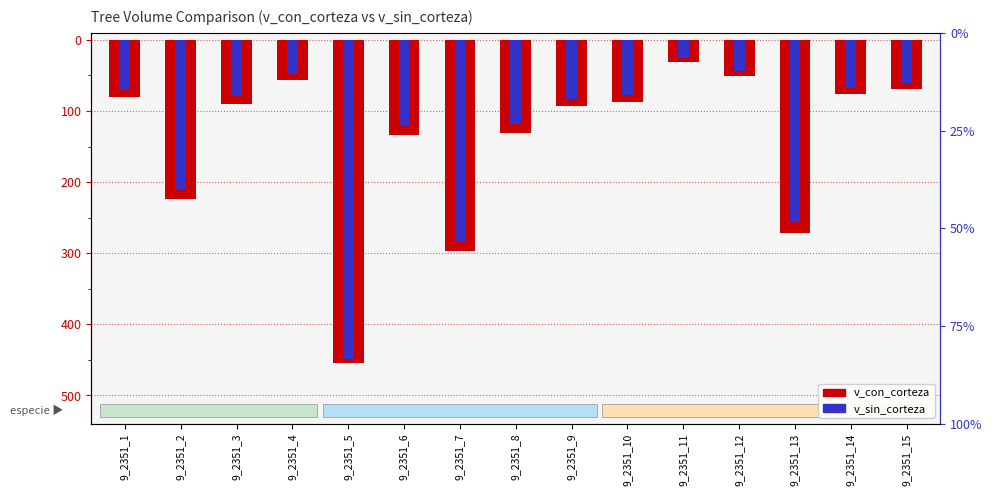

What is the difference between the v_sin_corteza values at 9_2351_7 and 9_2351_11?

258.9